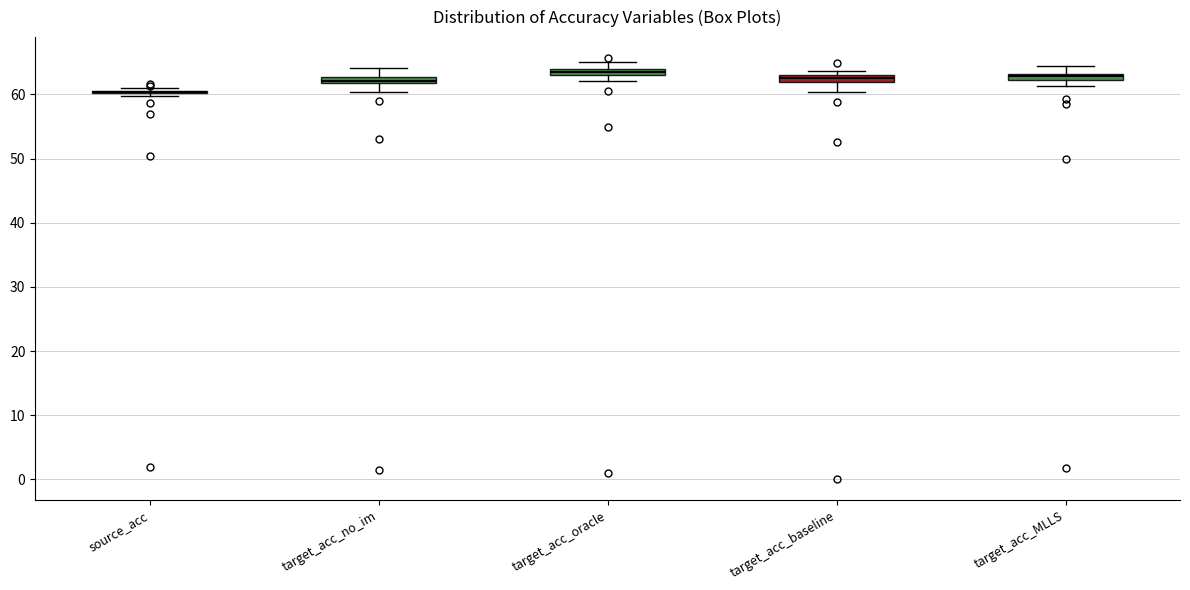

Where is the upper edge of the box for target_acc_MLLS on the y-axis? The values are not printed on the chart, so give them approximately, as read against the axis.

63